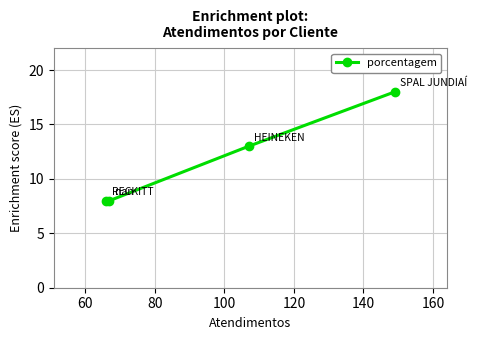

Reading left to right, transcribe all the data shown in this chart.

8	8	13	18